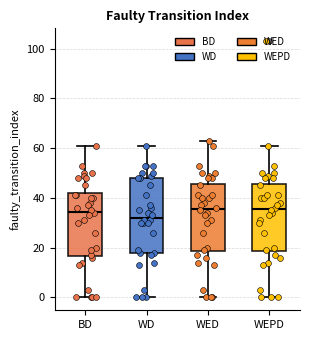

Reading left to right, read every box against the y-axis: the position of its median line, the range the box covers, and the ends of its whiskers. The values are not printed on the chart, so give them approximately, as read against the axis.

BD: median 34, box 16 to 42, whiskers 0 to 62
WD: median 32, box 18 to 48, whiskers 0 to 62
WED: median 36, box 18 to 46, whiskers 0 to 64
WEPD: median 36, box 18 to 46, whiskers 0 to 62